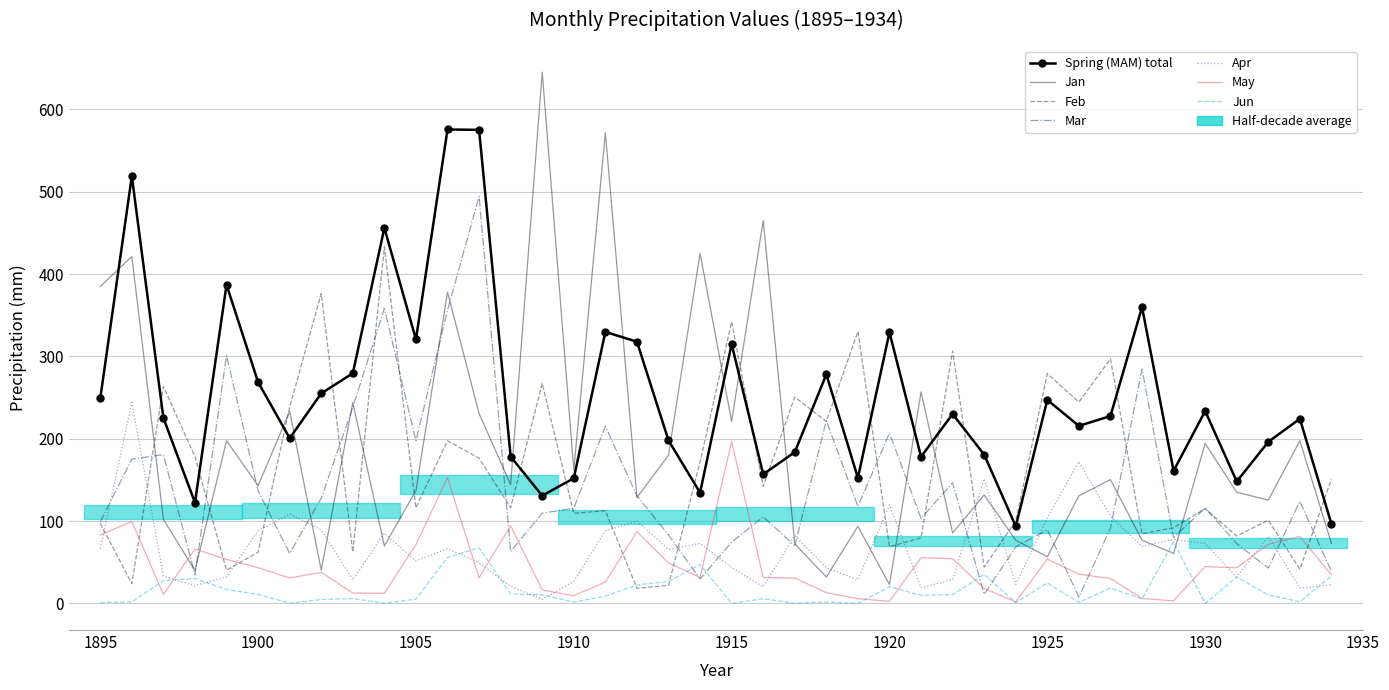

At which category does Jan reach its first local valley?

1898